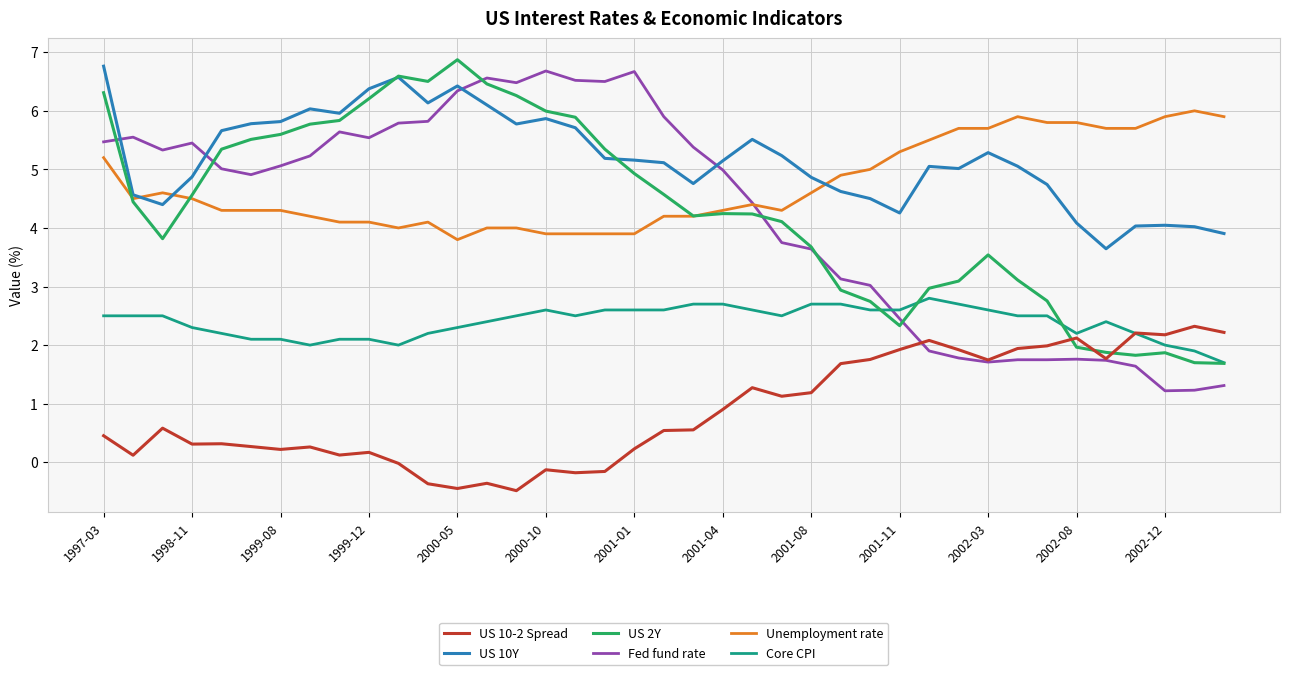

Which series has the widest spread of values?

Fed fund rate